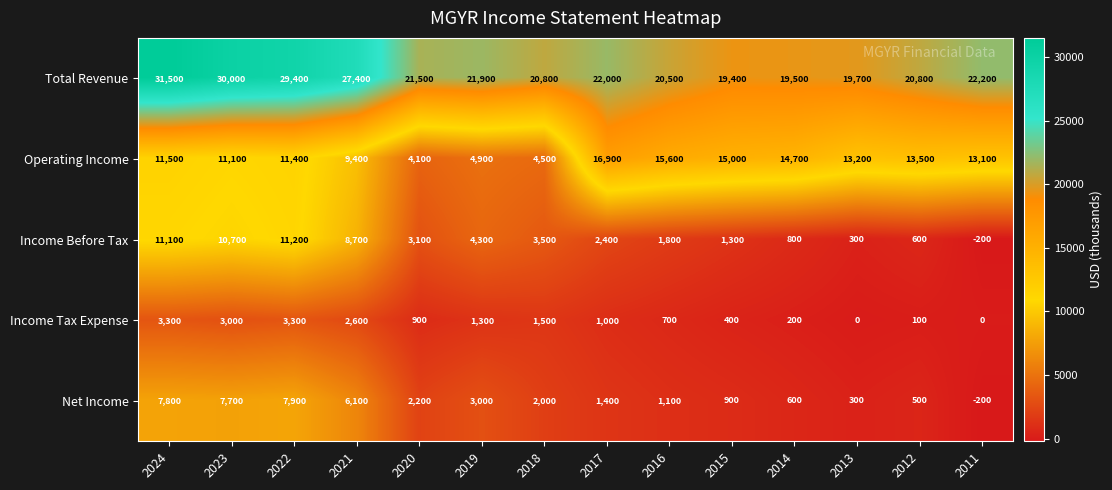

How many data points in Income Tax Expense are less than 1000?

7